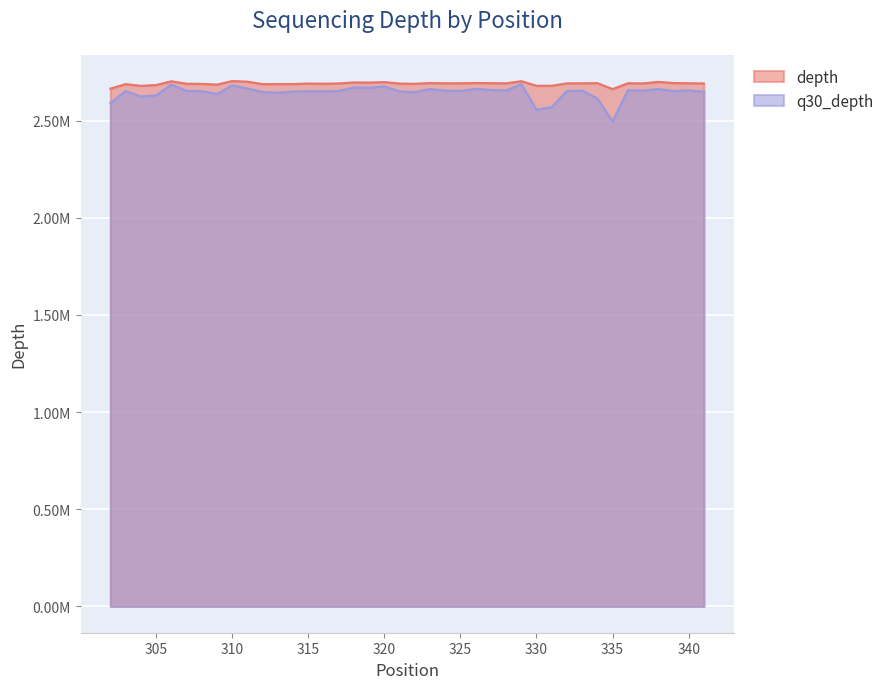

Does the chart display data point markers on the line(s)?

No